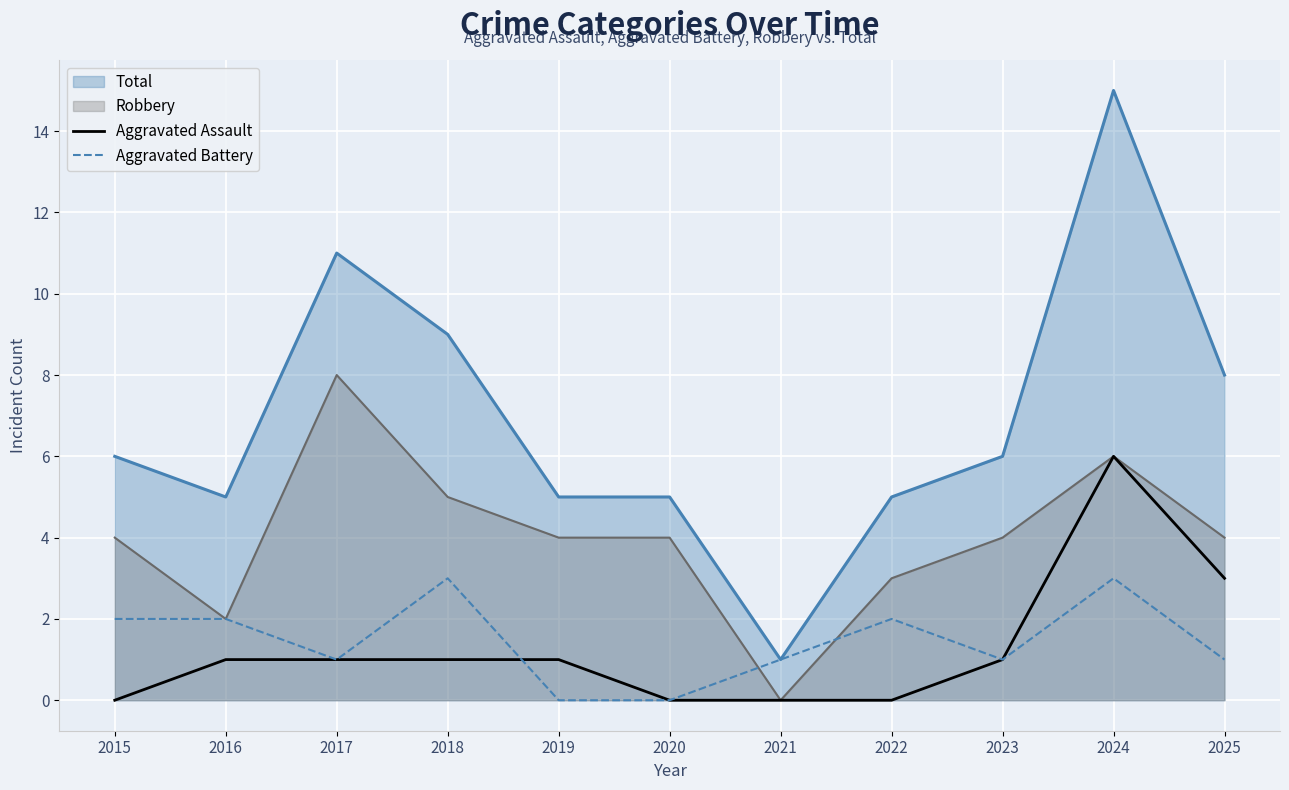

Which category has the highest value across all series?

2024